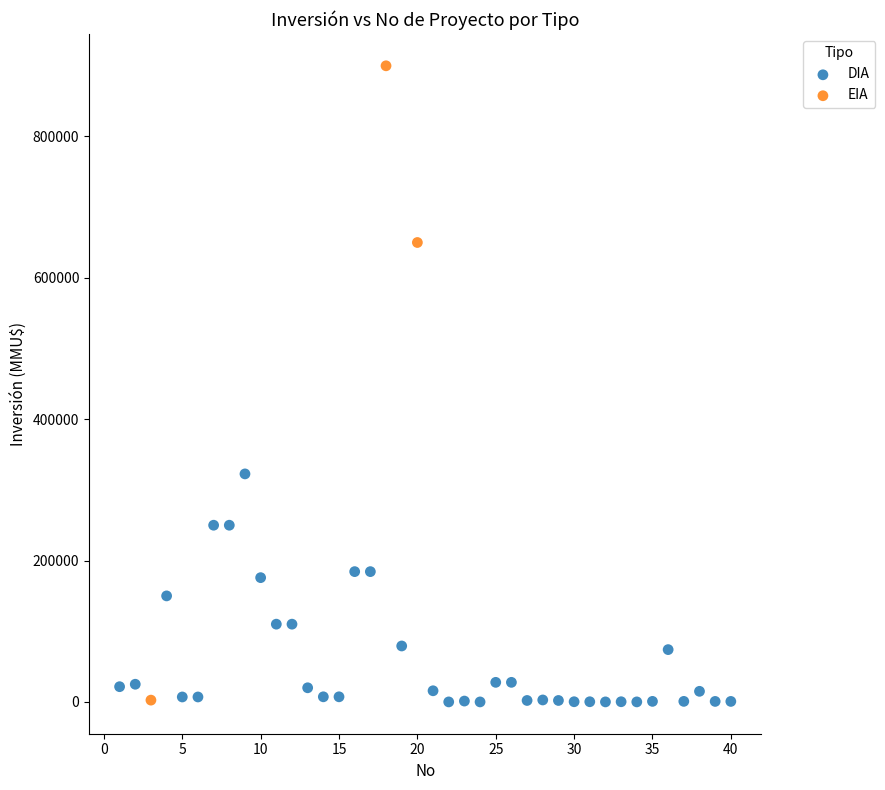

Which series contains the highest Y value?

EIA